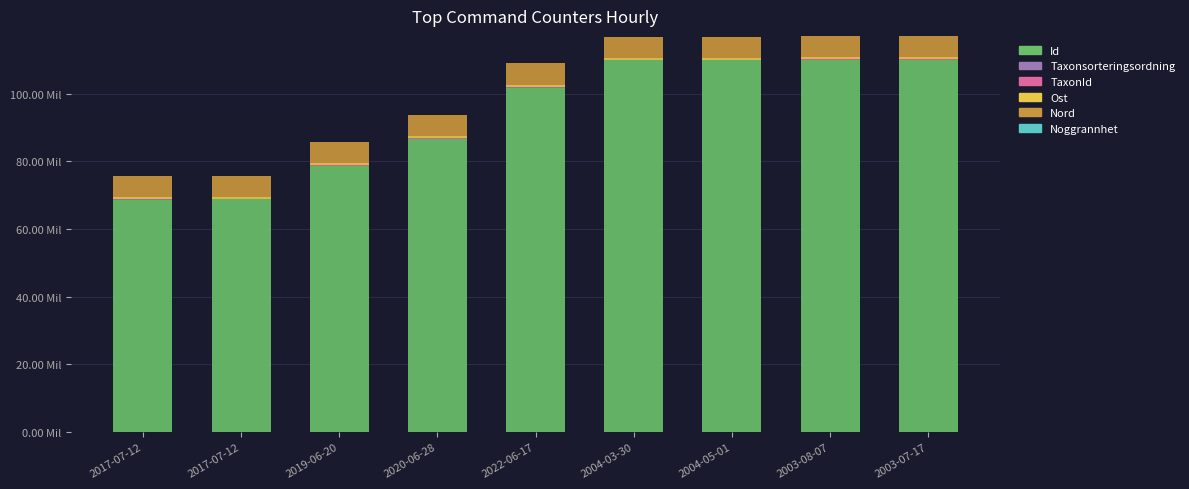

What is the approximate value of Nord at 2019-06-20?

6.3